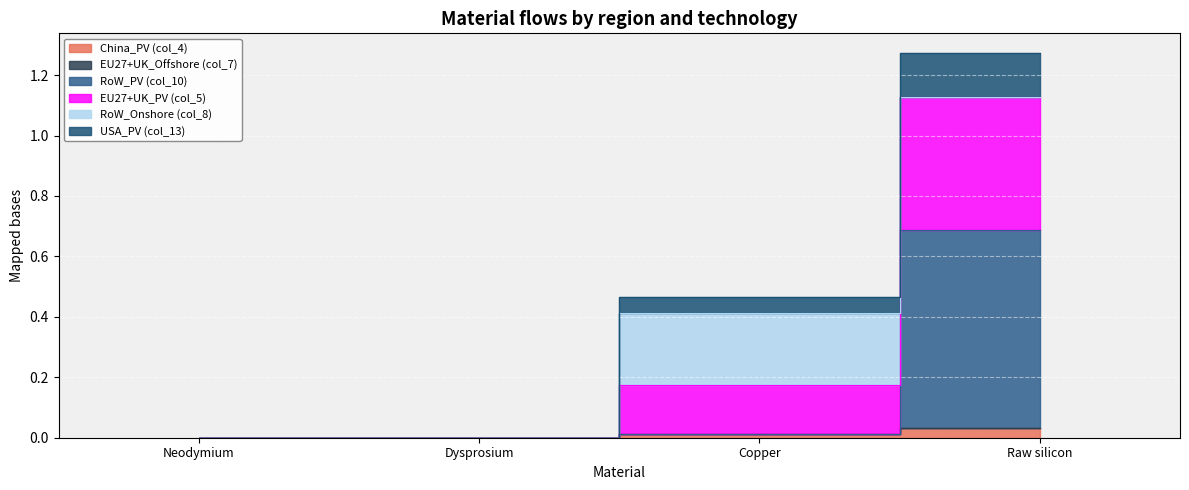

Is the value of China_PV (col_4) at Copper greater than the value of USA_PV (col_13) at Dysprosium?

Yes